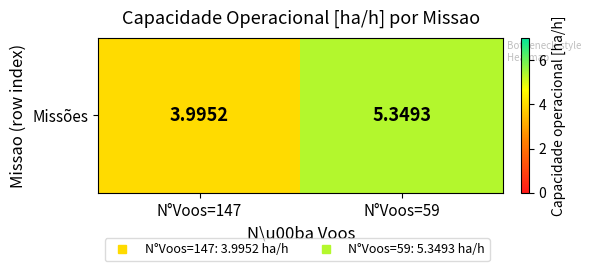

What value does the data have at N°Voos=59?

5.3